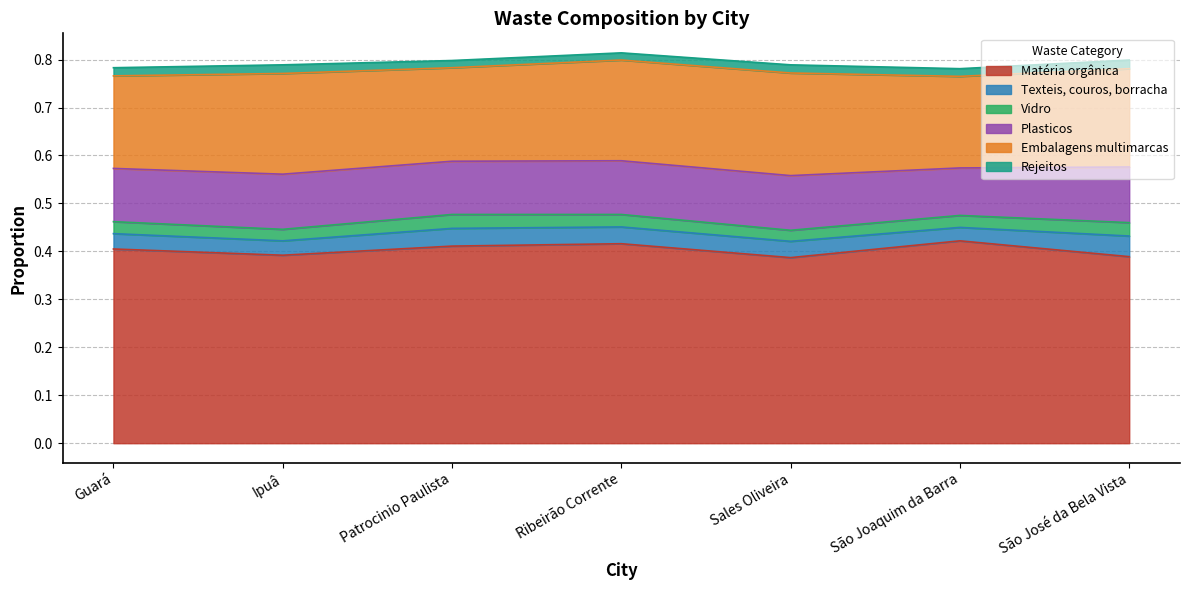

What is the label of the 7th point from the right?

Guará